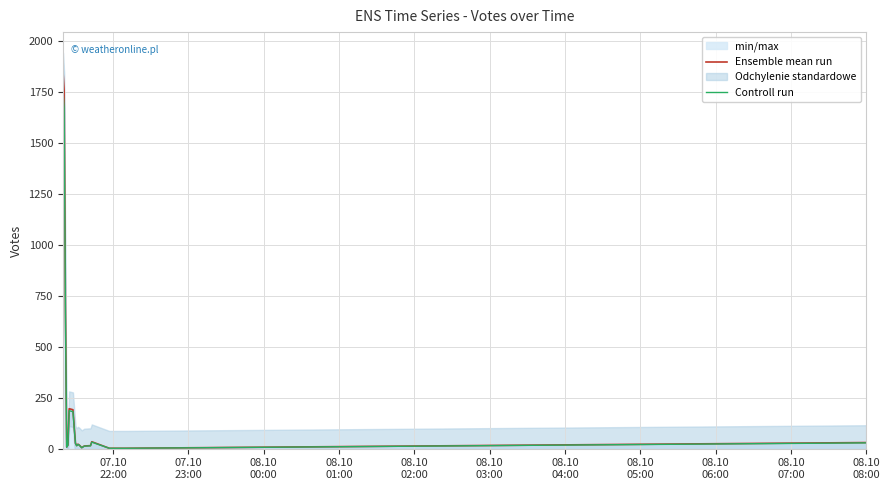

How many interior local peaks does the Ensemble mean run series have?

3